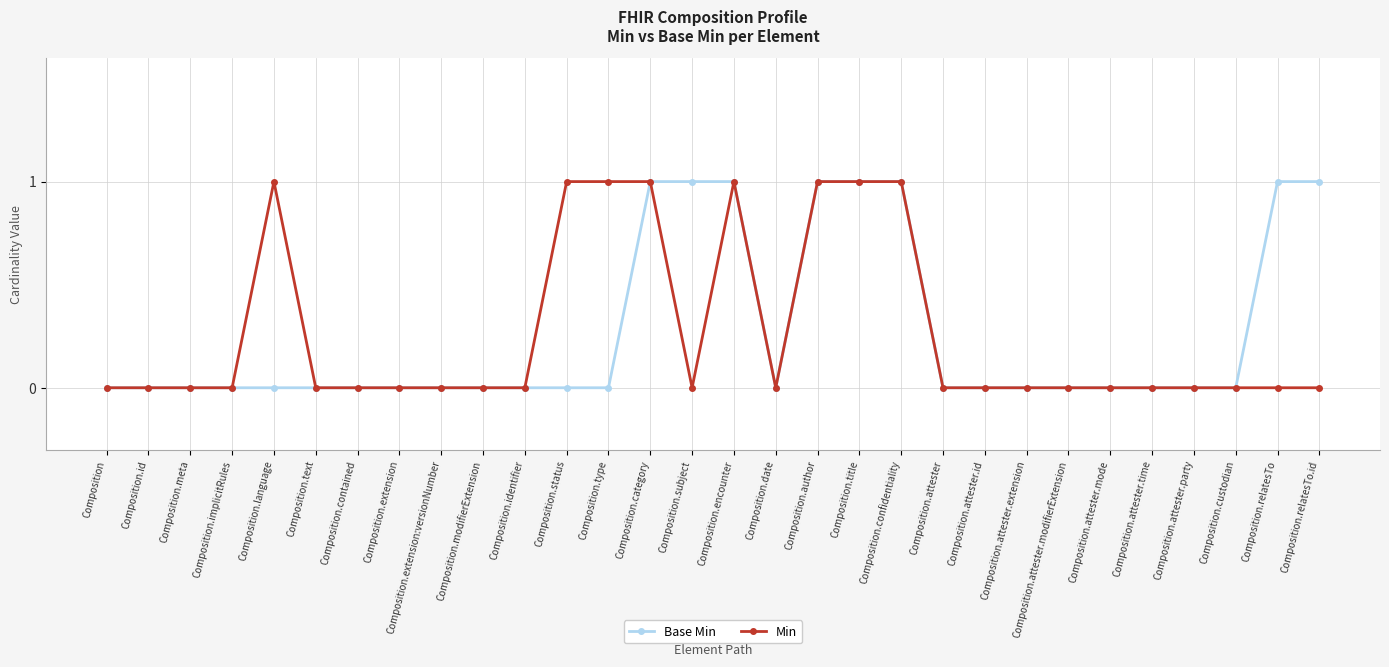

How many series are shown in this chart?

2